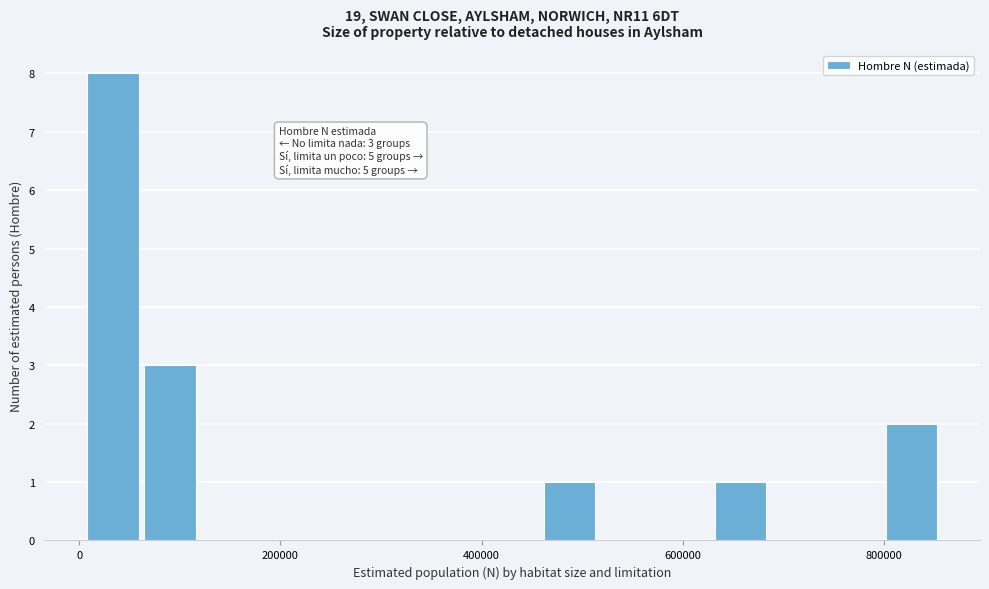

Around what value on the x-axis is the tallest bar? Give the approximate position of its centre, as read against the axis.

40000